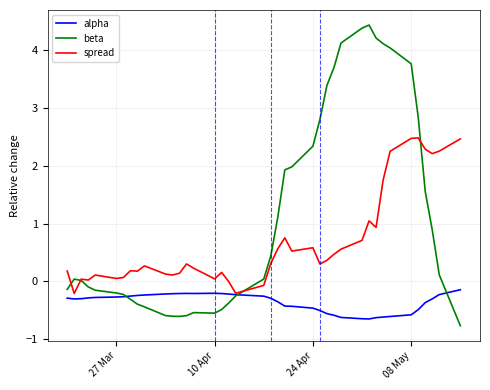

What is the maximum value shown in the chart?

4.4